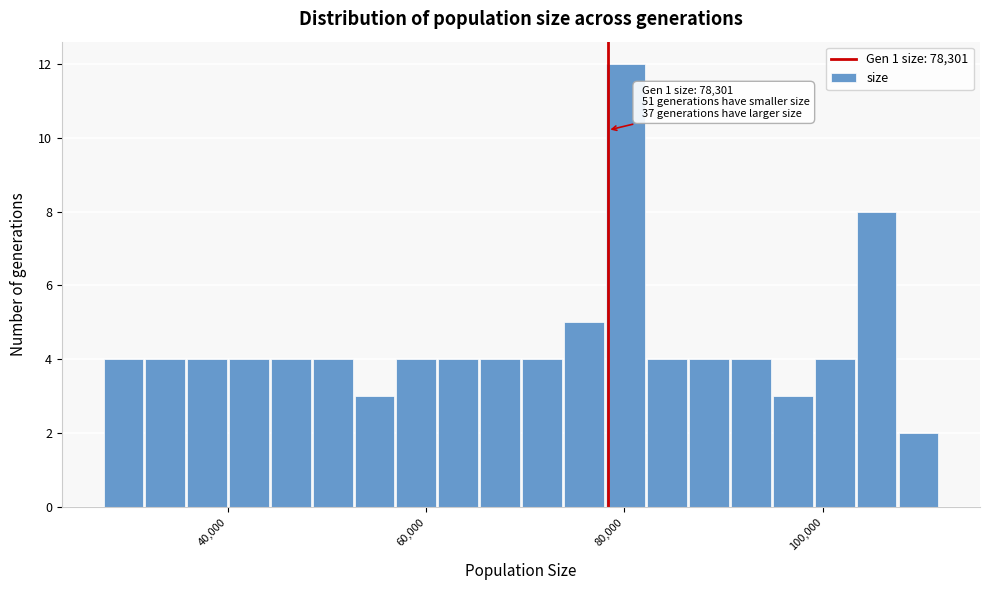

Read against the x-axis, roughly where is the centre of the tallest bar?

80000